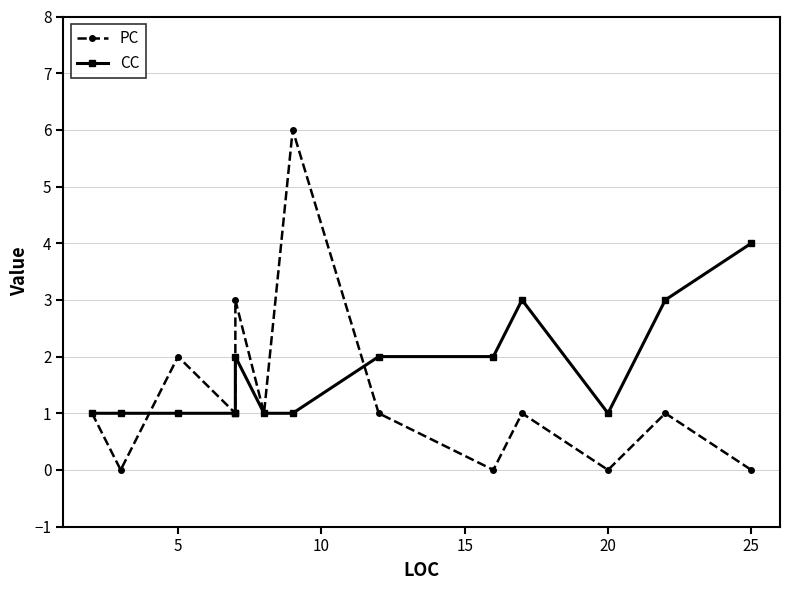

True or false: PC and CC intersect in this chart.

True